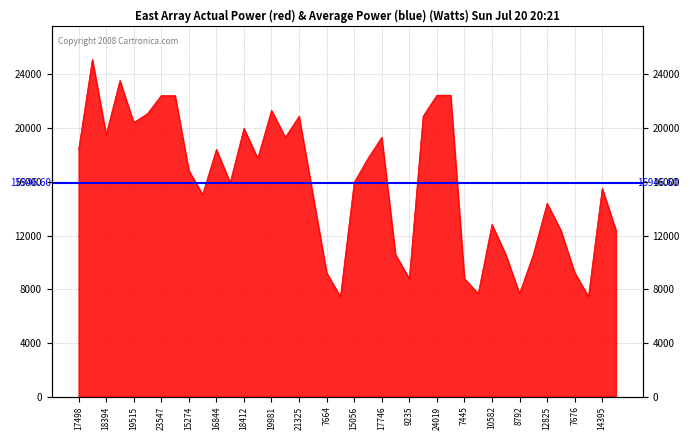

How many values are below 16844?

20